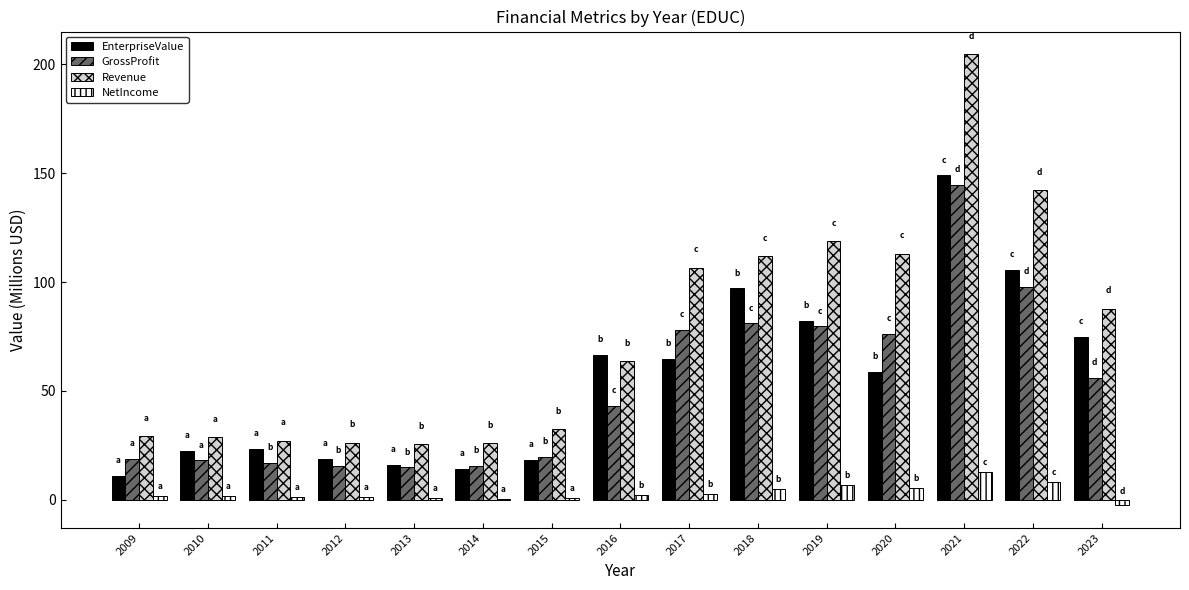

At which label does GrossProfit first exceed 43?

2016